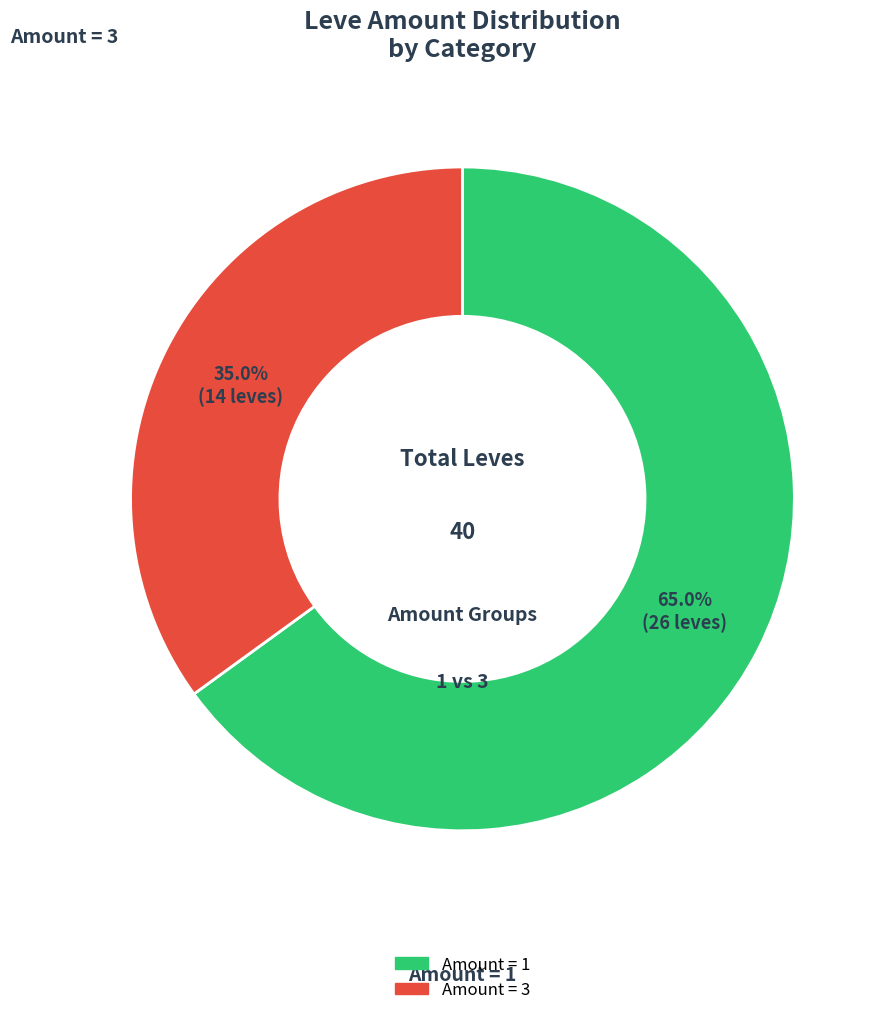

What is the largest slice in the pie chart?

Amount = 1